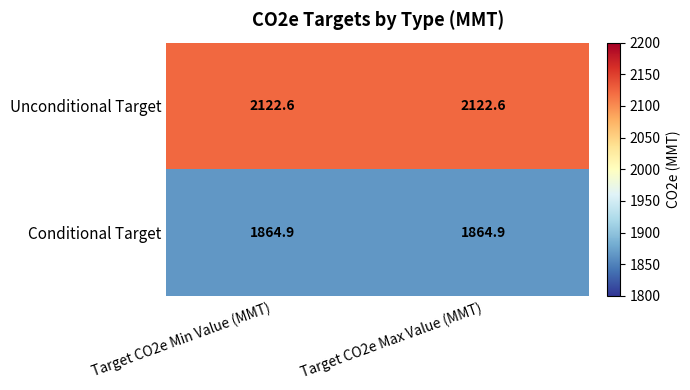

The Unconditional Target series shows 2122.6 at Target CO2e Max Value (MMT). True or false?

True